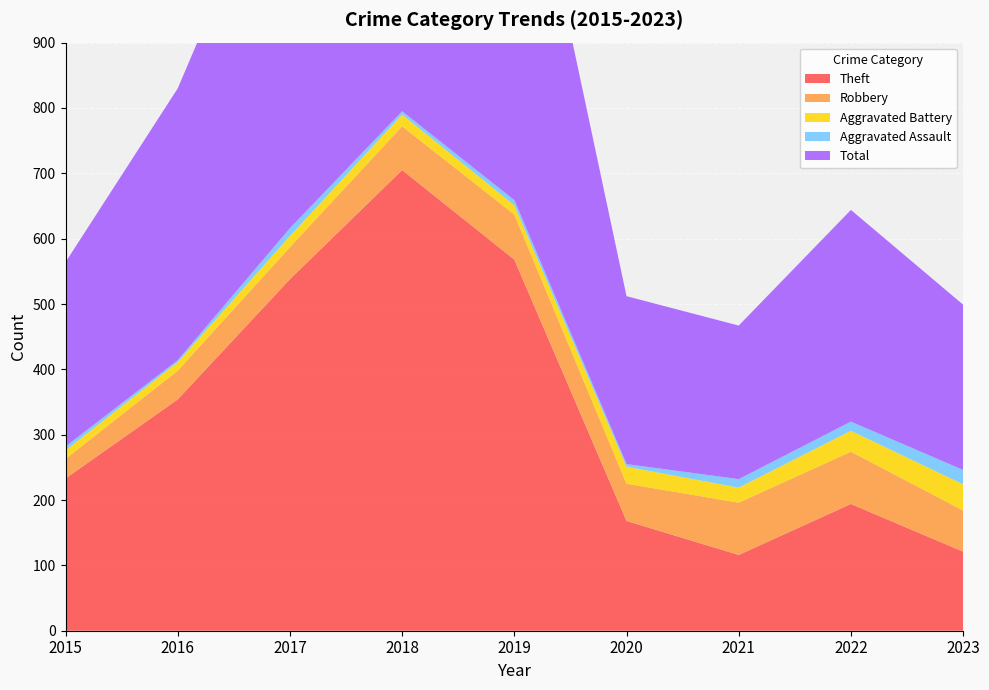

Reading right to left, list all the values displayed in this chart.

Theft: 2023=121	2022=194	2021=116	2020=168	2019=568	2018=705	2017=538	2016=354	2015=233
Robbery: 2023=63	2022=80	2021=80	2020=57	2019=69	2018=67	2017=49	2016=44	2015=30
Aggravated Battery: 2023=40	2022=32	2021=23	2020=26	2019=14	2018=18	2017=17	2016=13	2015=13
Aggravated Assault: 2023=22	2022=14	2021=13	2020=4	2019=8	2018=5	2017=12	2016=3	2015=6
Total: 2023=253	2022=324	2021=235	2020=257	2019=660	2018=797	2017=617	2016=416	2015=282